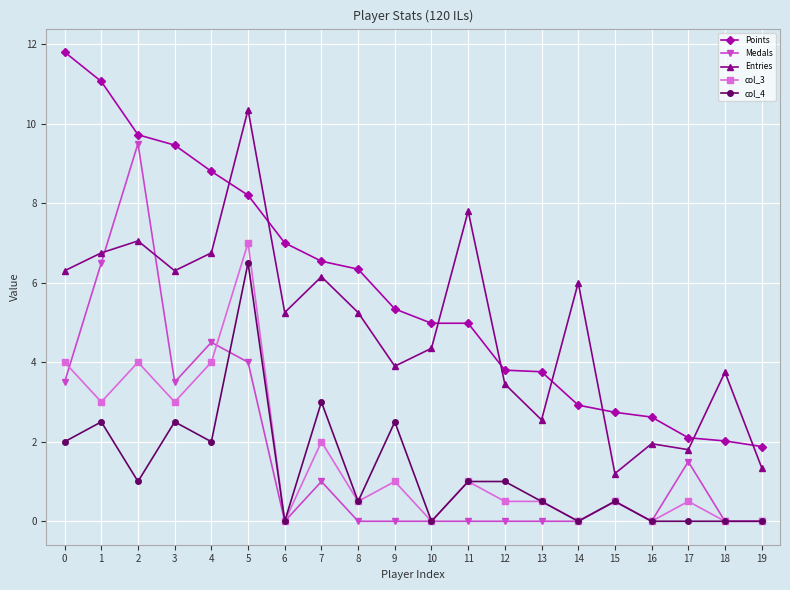

What is the sum of all col_4 values?

25.5